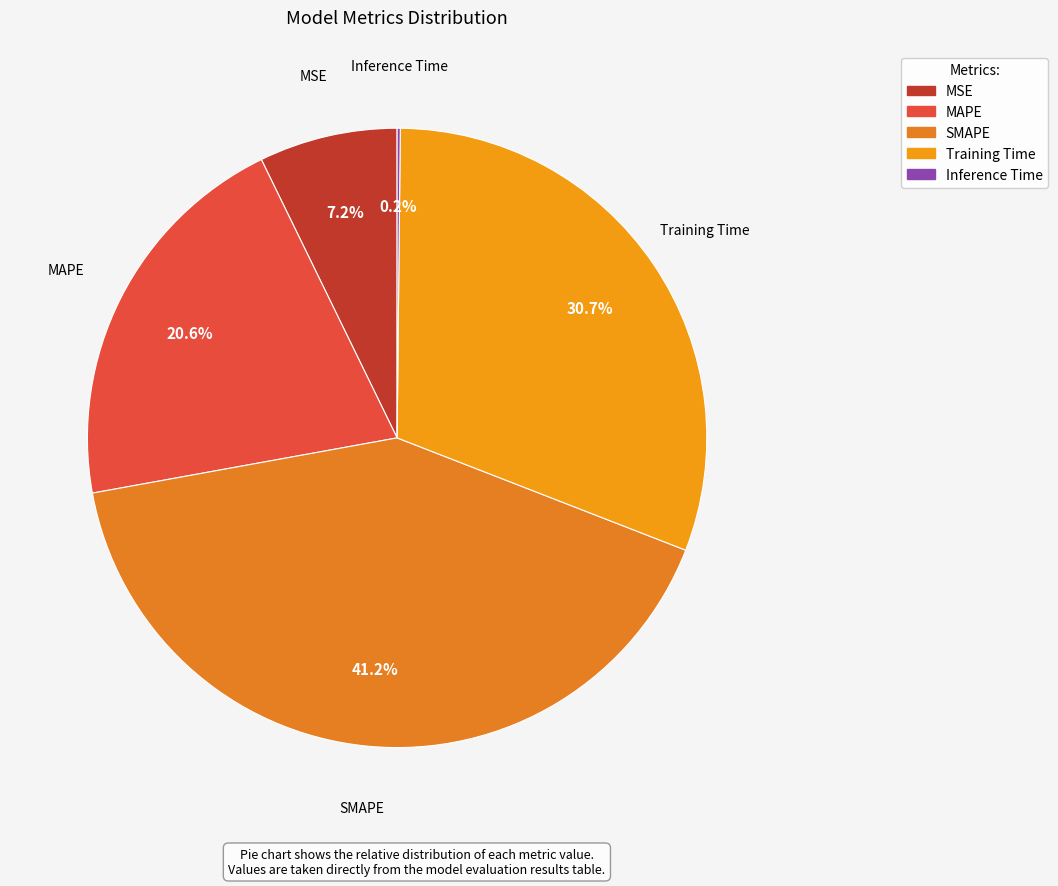

Does any single category account for the majority?

No